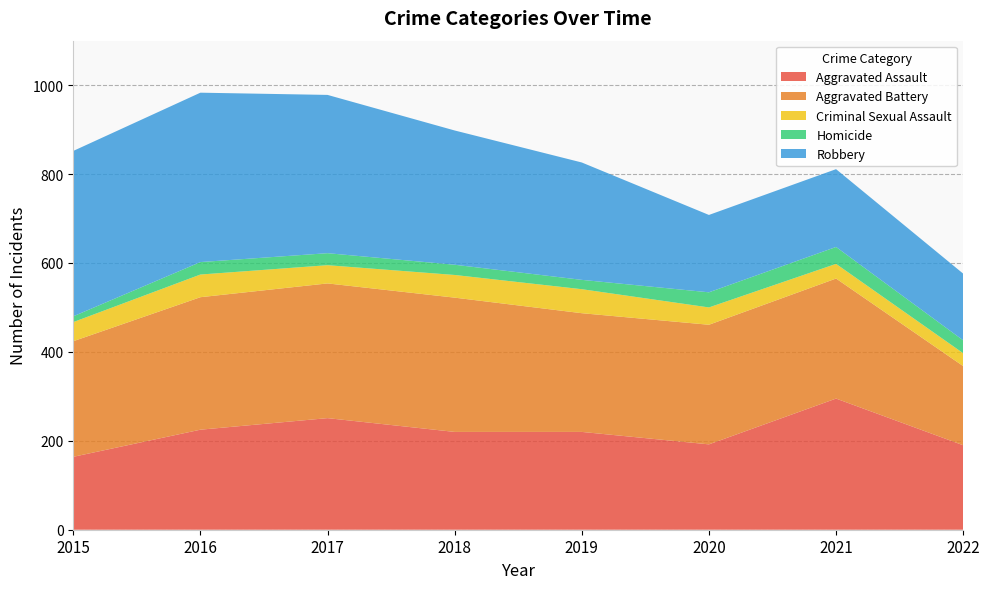

Reading right to left, extract all data points from this chart.

Aggravated Assault: 2022=190	2021=295	2020=192	2019=220	2018=220	2017=251	2016=225	2015=164
Aggravated Battery: 2022=178	2021=270	2020=269	2019=267	2018=302	2017=303	2016=298	2015=260
Criminal Sexual Assault: 2022=29	2021=33	2020=39	2019=54	2018=51	2017=41	2016=51	2015=43
Homicide: 2022=29	2021=38	2020=34	2019=21	2018=23	2017=27	2016=28	2015=13
Robbery: 2022=150	2021=175	2020=174	2019=264	2018=302	2017=356	2016=381	2015=372